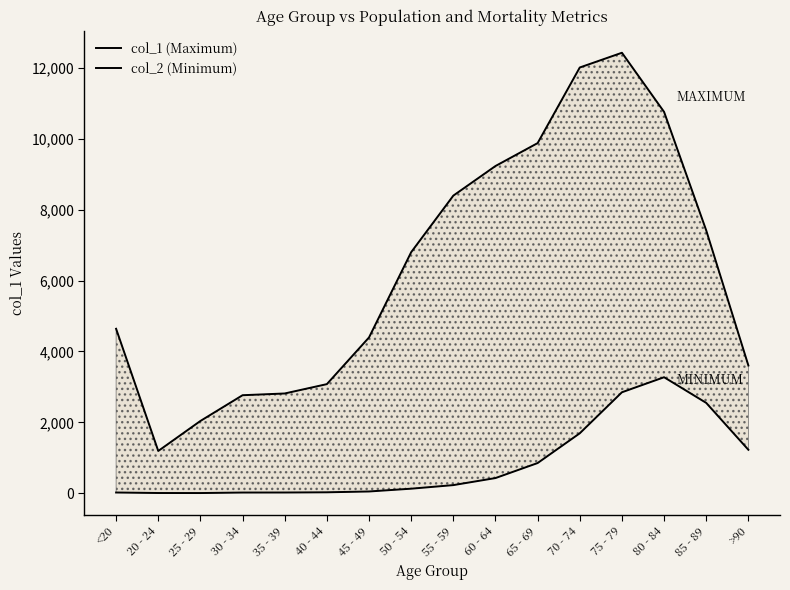

What is the label of the 6th point from the right?

65 - 69